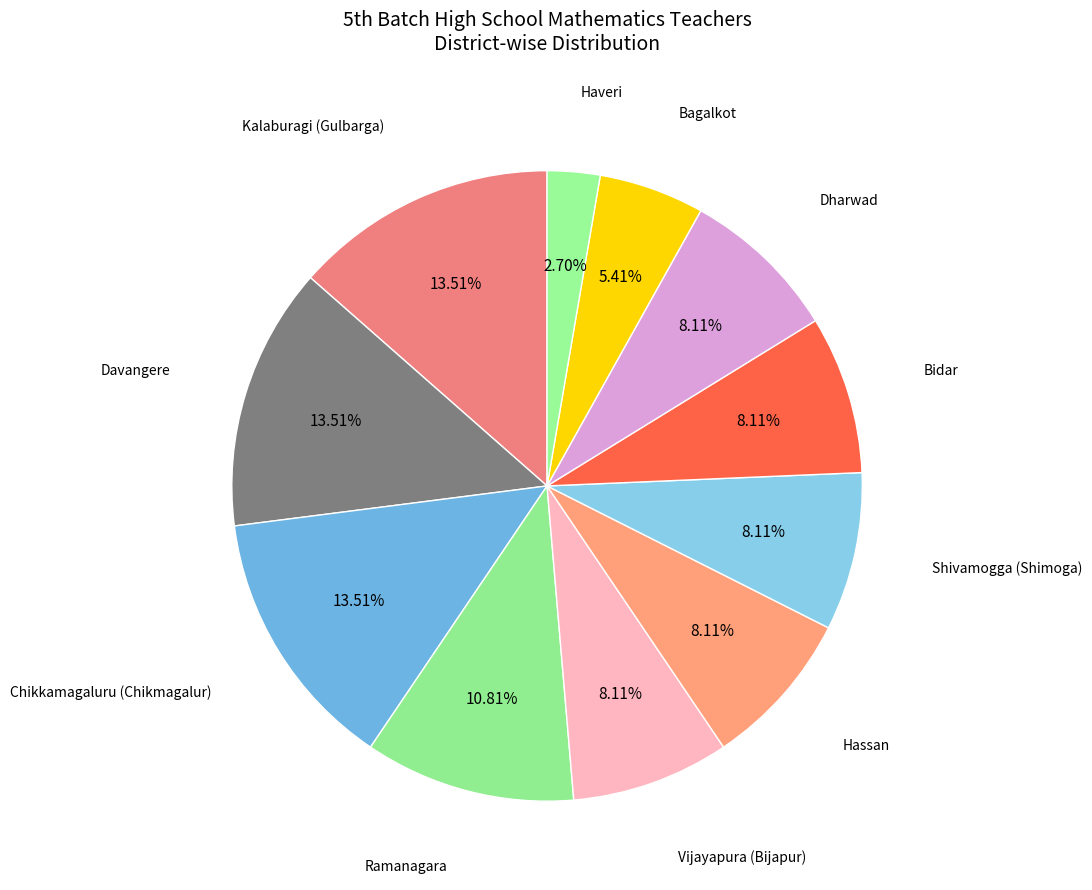

How many segments does this pie chart have?

11